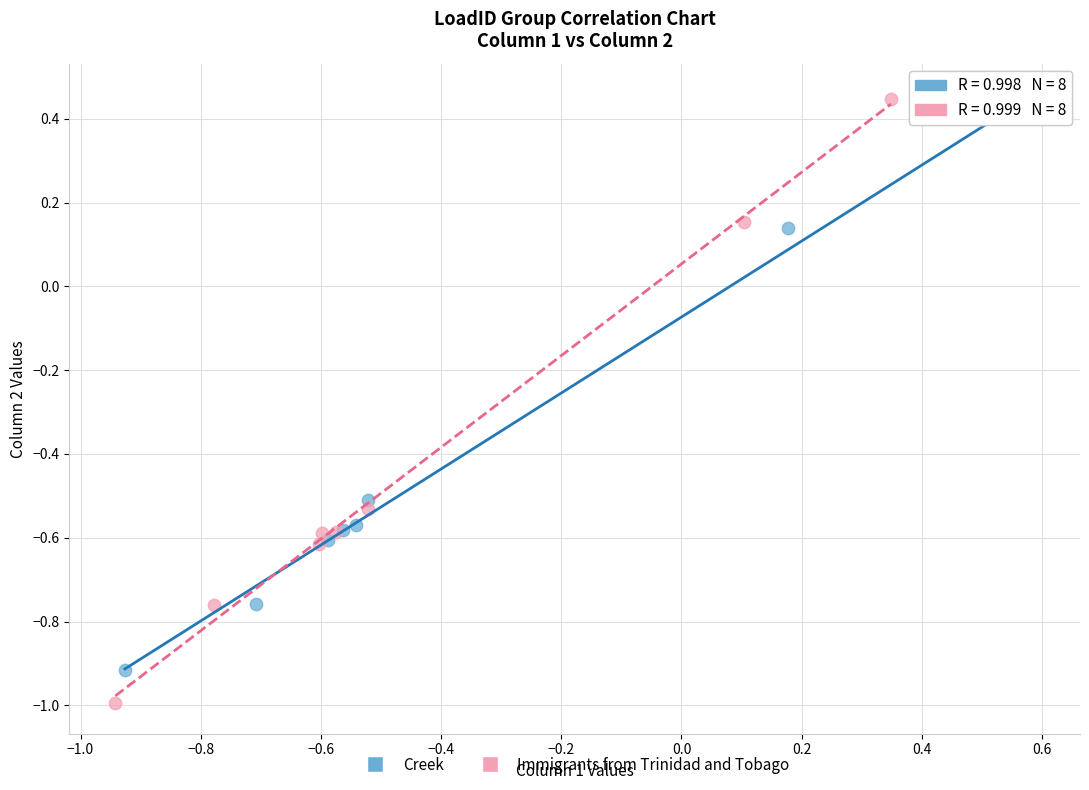

Which series contains the lowest Y value?

Immigrants from Trinidad and Tobago